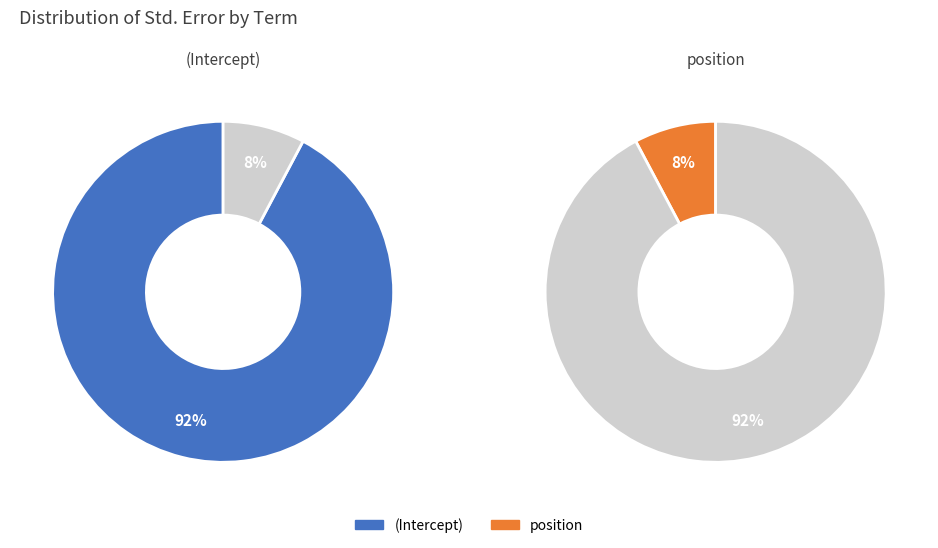

What is the largest slice in the pie chart?

(Intercept)